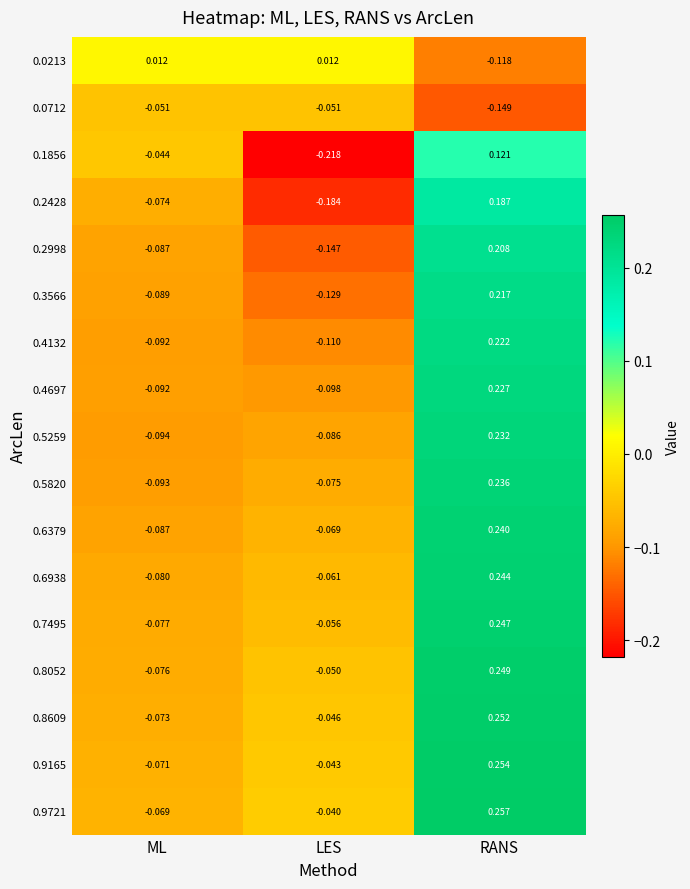

Where does the 0.6379 series first go above 0?

RANS